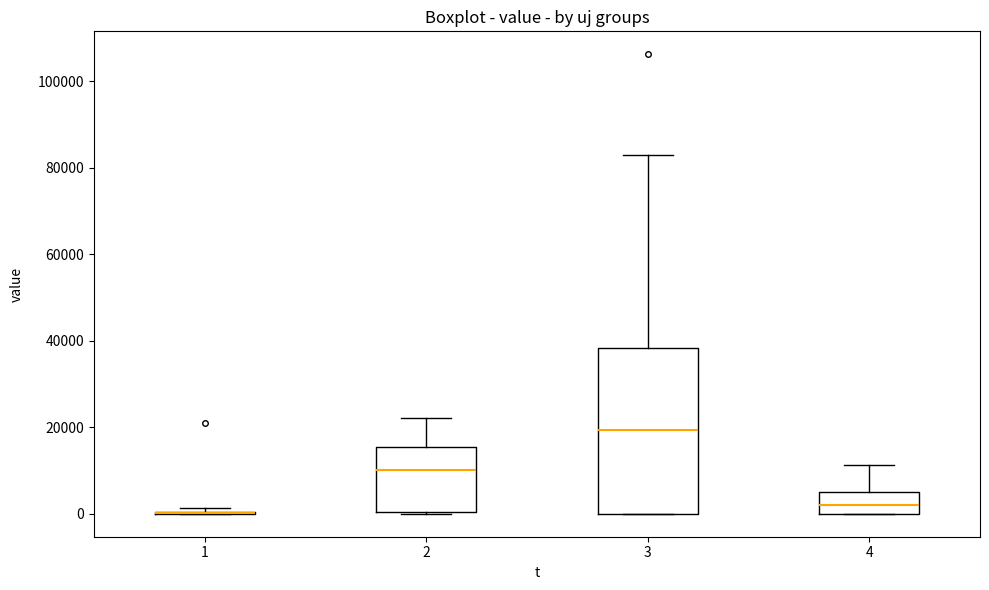

Reading left to right, transcribe this box plot: for each box, give where its median line is, the range the box spans, and where its two whiskers end, as read against the y-axis. The values are not printed on the chart, so give them approximately, as read against the axis.

1: box collapsed to a line at 0, whiskers 0 to 2000
2: median 10000, box 0 to 16000, whiskers 0 to 22000
3: median 20000, box 0 to 38000, whiskers 0 to 82000
4: median 2000, box 0 to 4000, whiskers 0 to 12000